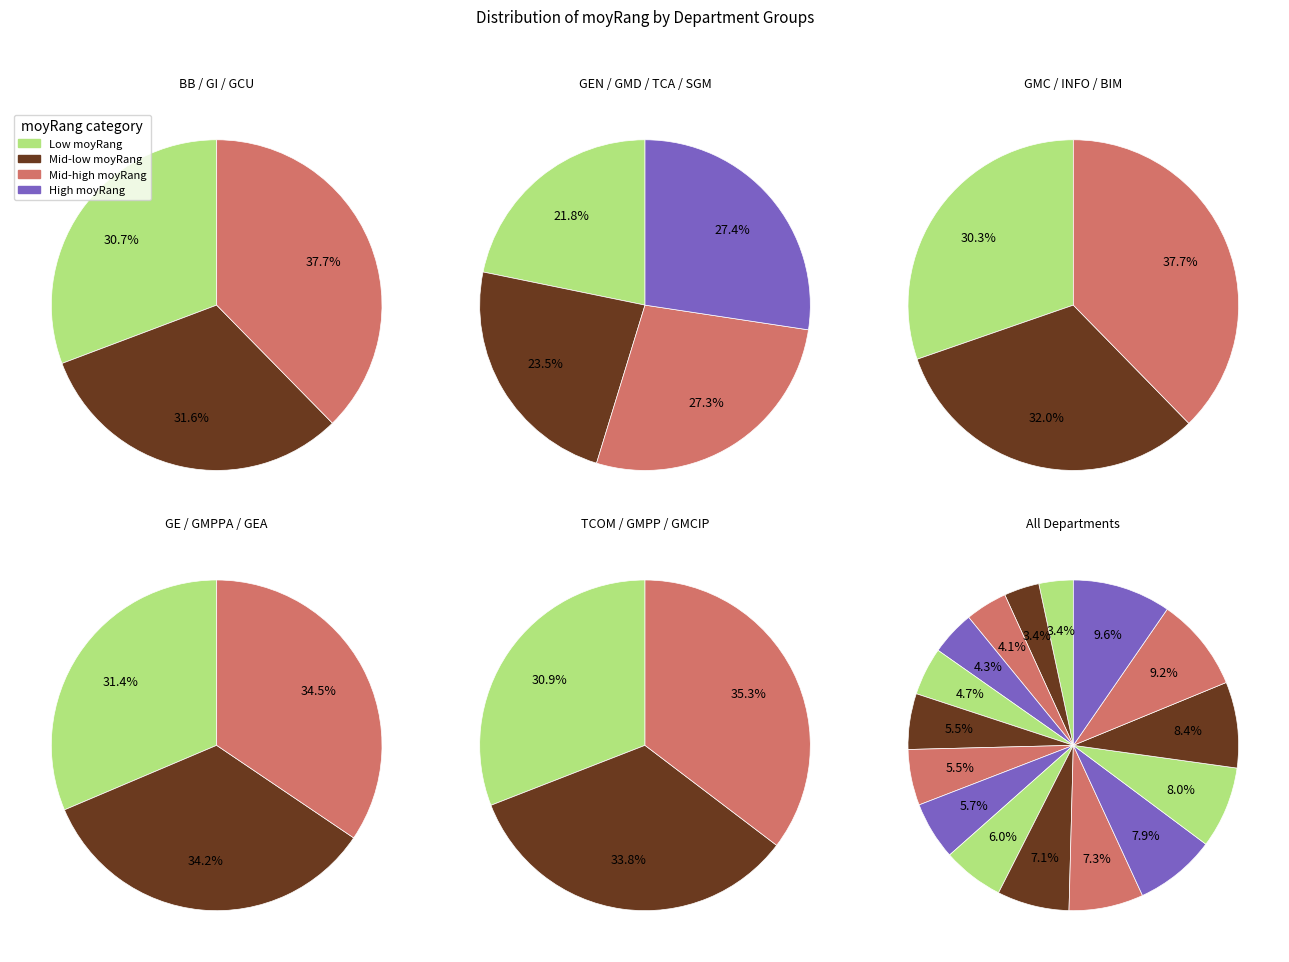

Combined, what portion of the pie is GE and GMCIP?

16.9%